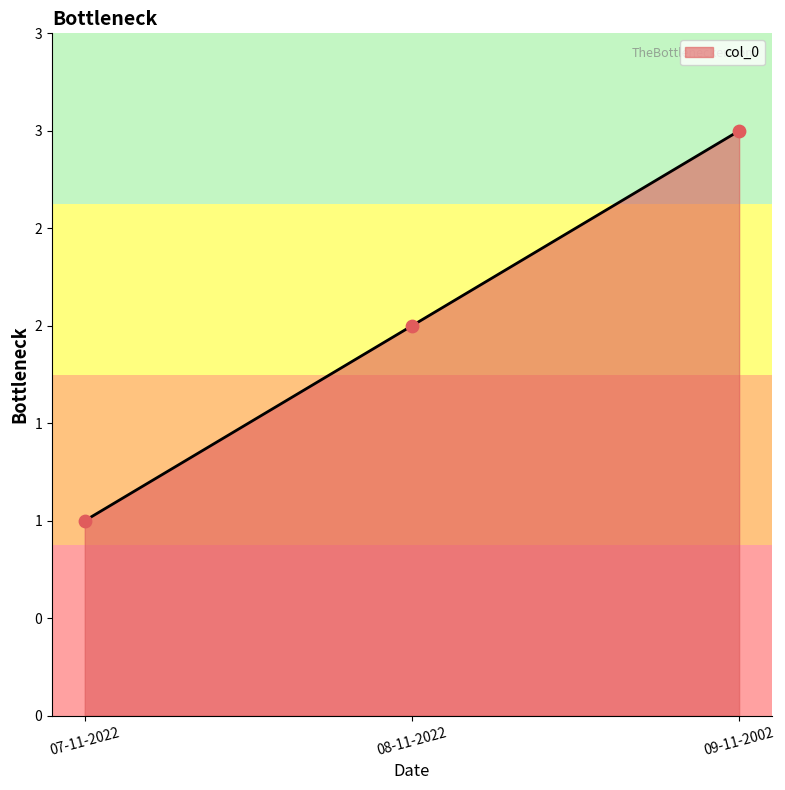

Which has a higher value, 09-11-2002 or 07-11-2022?

09-11-2002